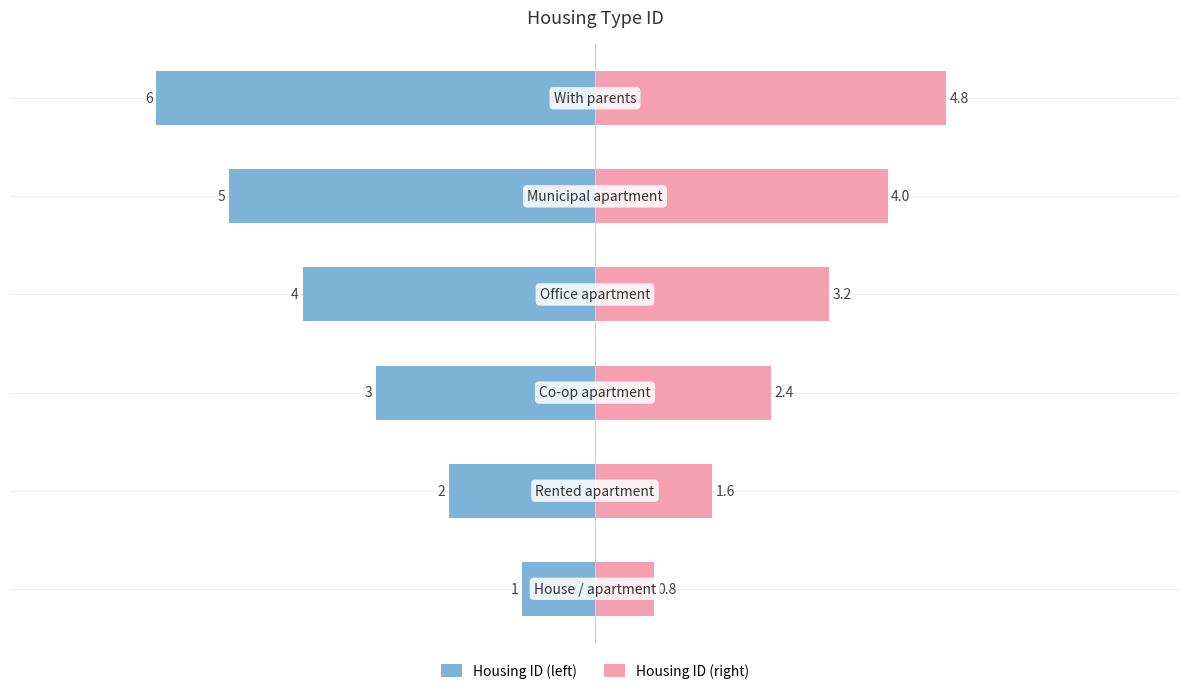

What is the highest value of the Housing ID (right) series?

4.8